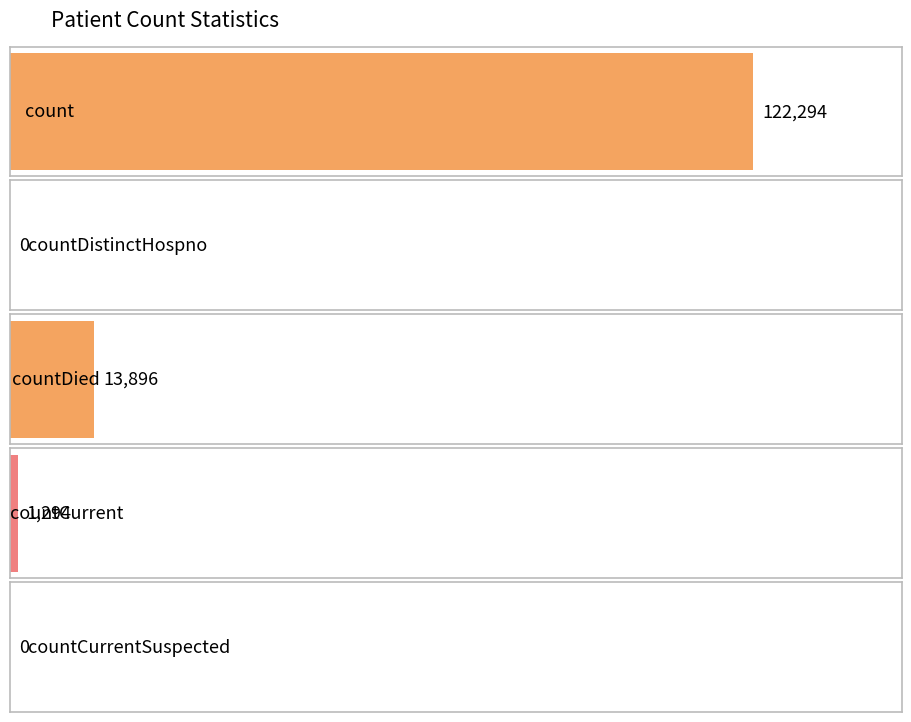

How many data points are less than 1294?

2